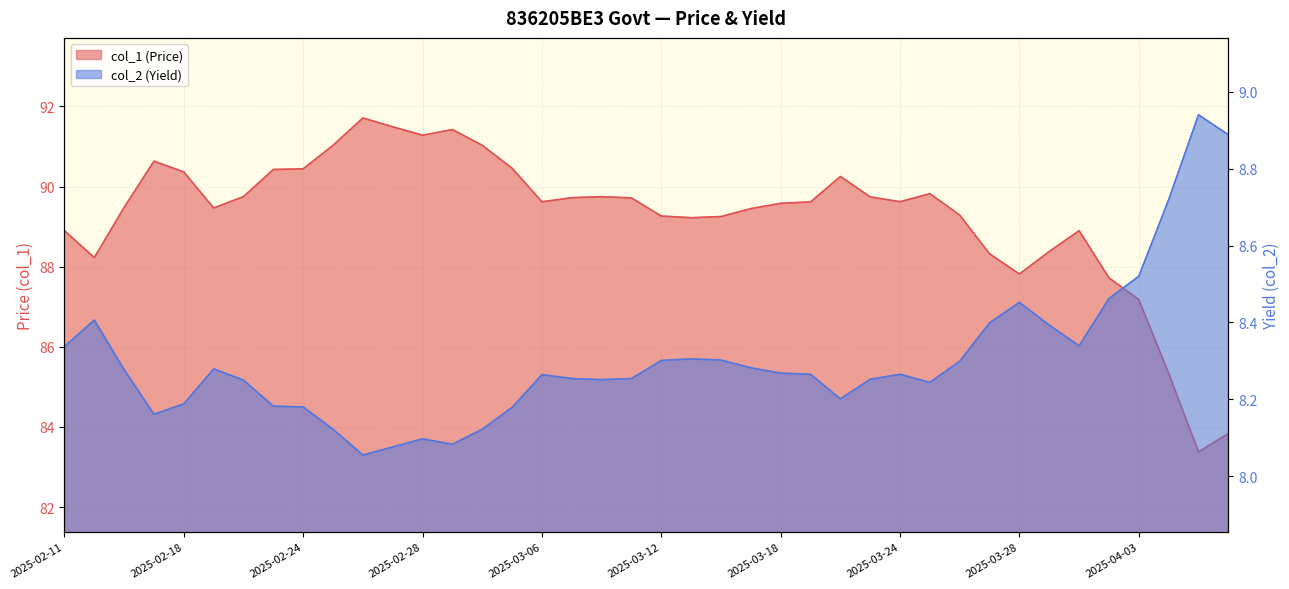

Does the chart have visible grid lines?

Yes